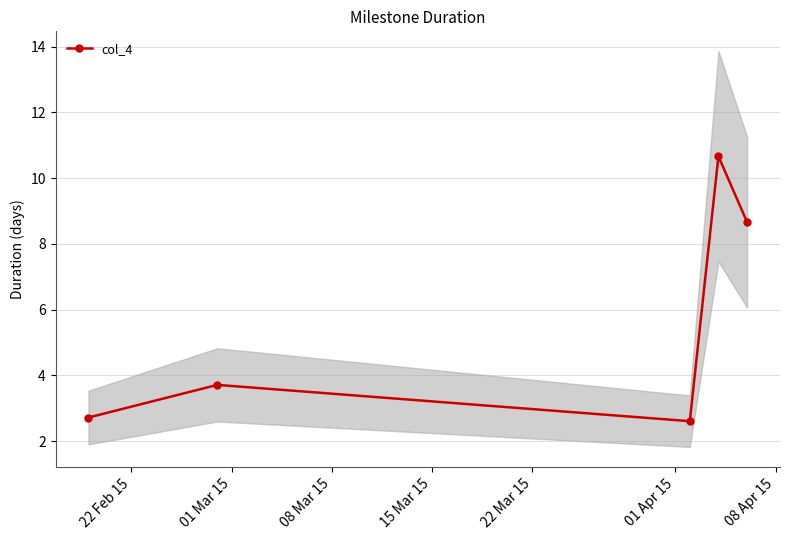

What is the value of the col_4 point at the 3rd from the left?

2.6